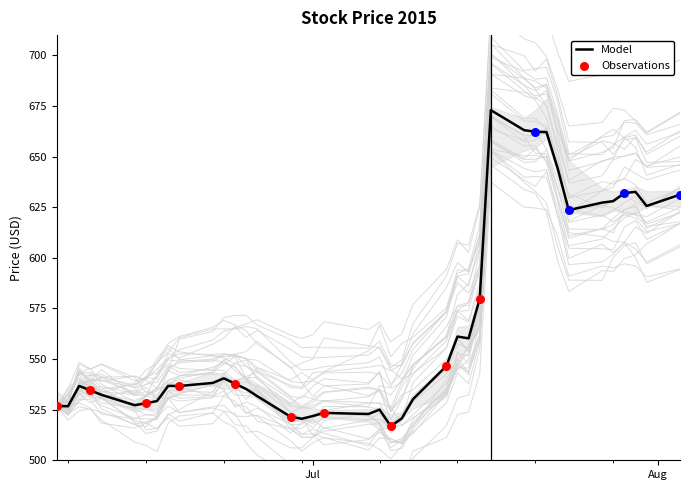

What is the lowest value of the Model series?

516.8